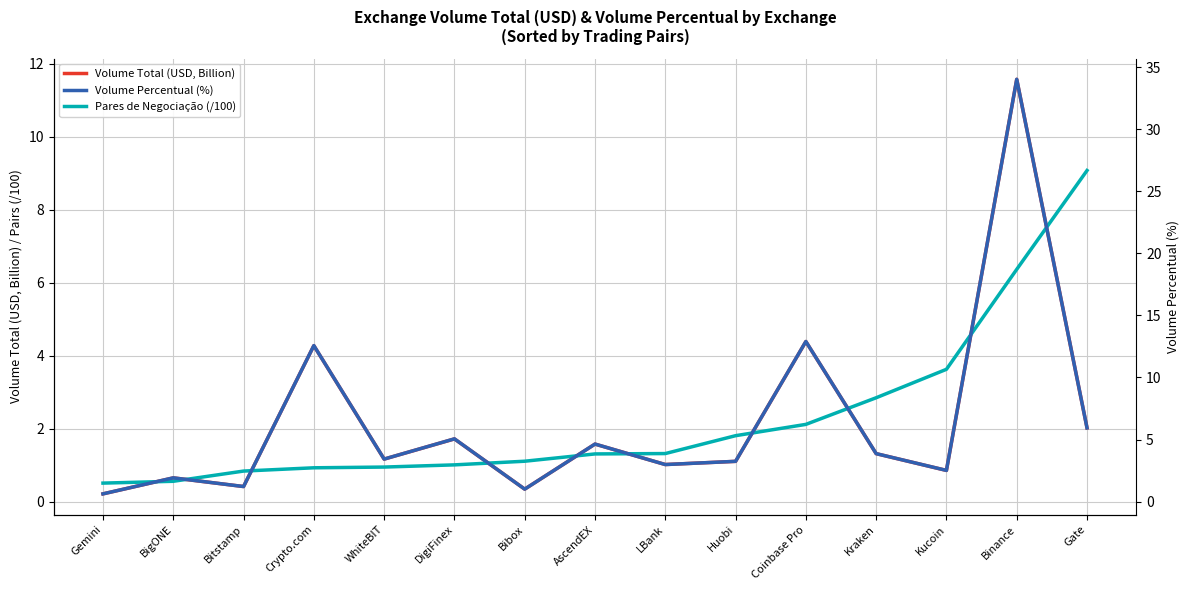

Reading right to left, transcribe all the data shown in this chart.

Volume Total (USD, Billion): 2.0	11.6	0.9	1.3	4.4	1.1	1.0	1.6	0.3	1.7	1.2	4.3	0.4	0.7	0.2
Pares de Negociação (/100): 9.1	6.4	3.6	2.9	2.1	1.8	1.3	1.3	1.1	1.0	0.9	0.9	0.8	0.6	0.5
Volume Percentual (%): 5.9	34.0	2.5	3.9	12.9	3.2	3.0	4.6	1.0	5.1	3.4	12.6	1.2	1.9	0.6